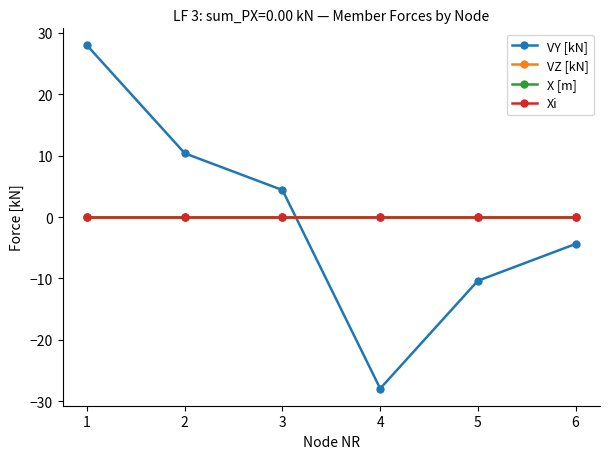

What is the maximum value shown in the chart?

27.9